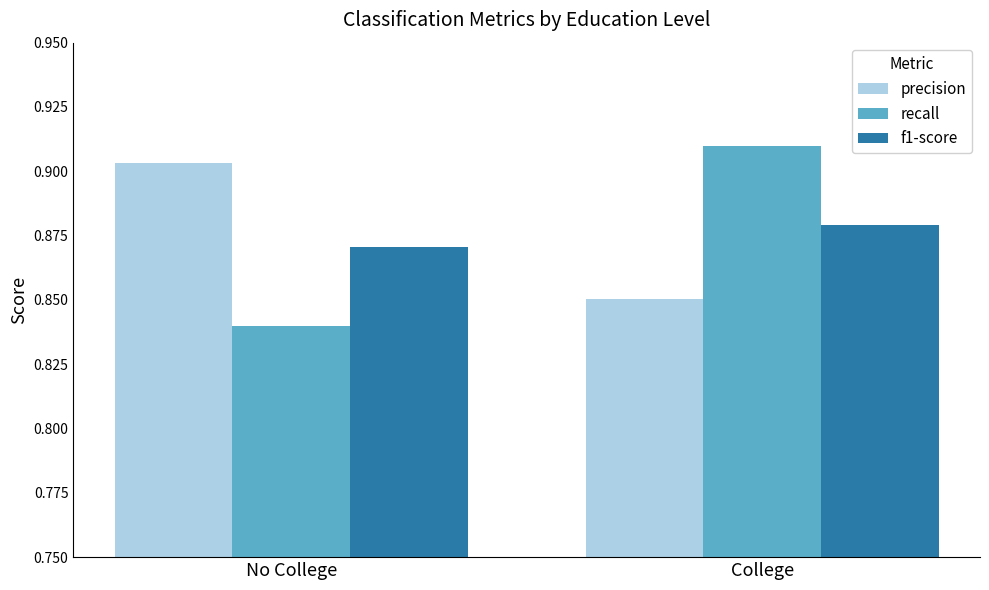

What position from the left is No College?

1